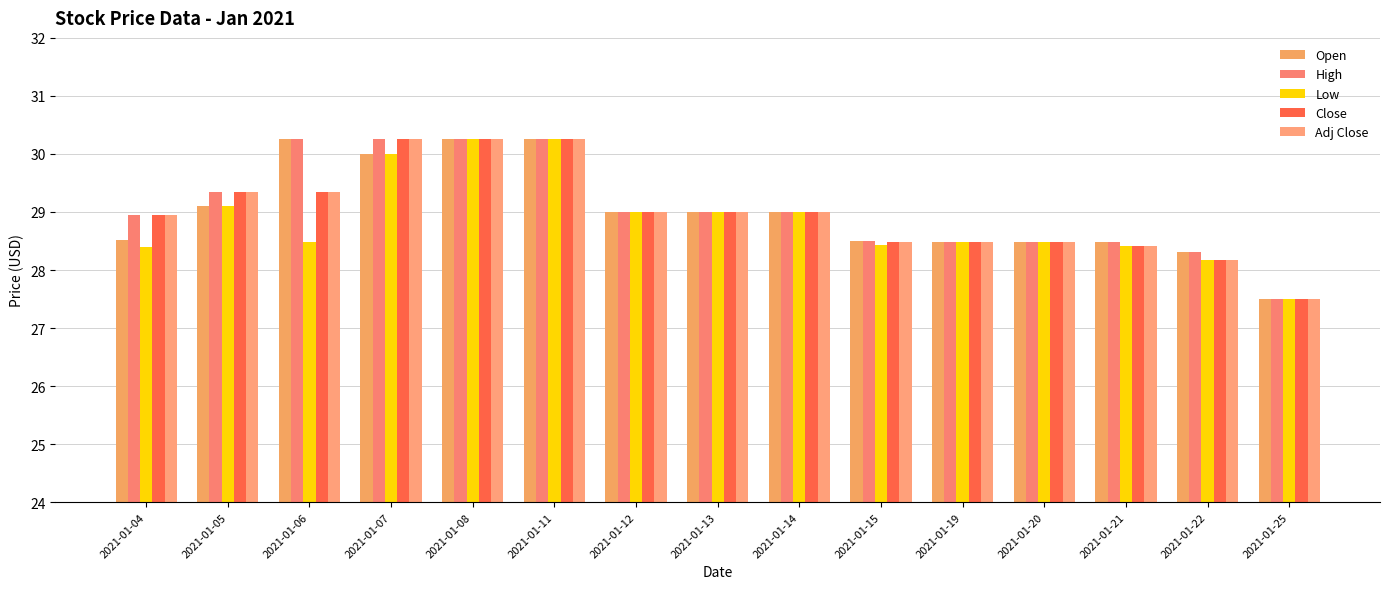

Does the chart contain stacked bars?

No